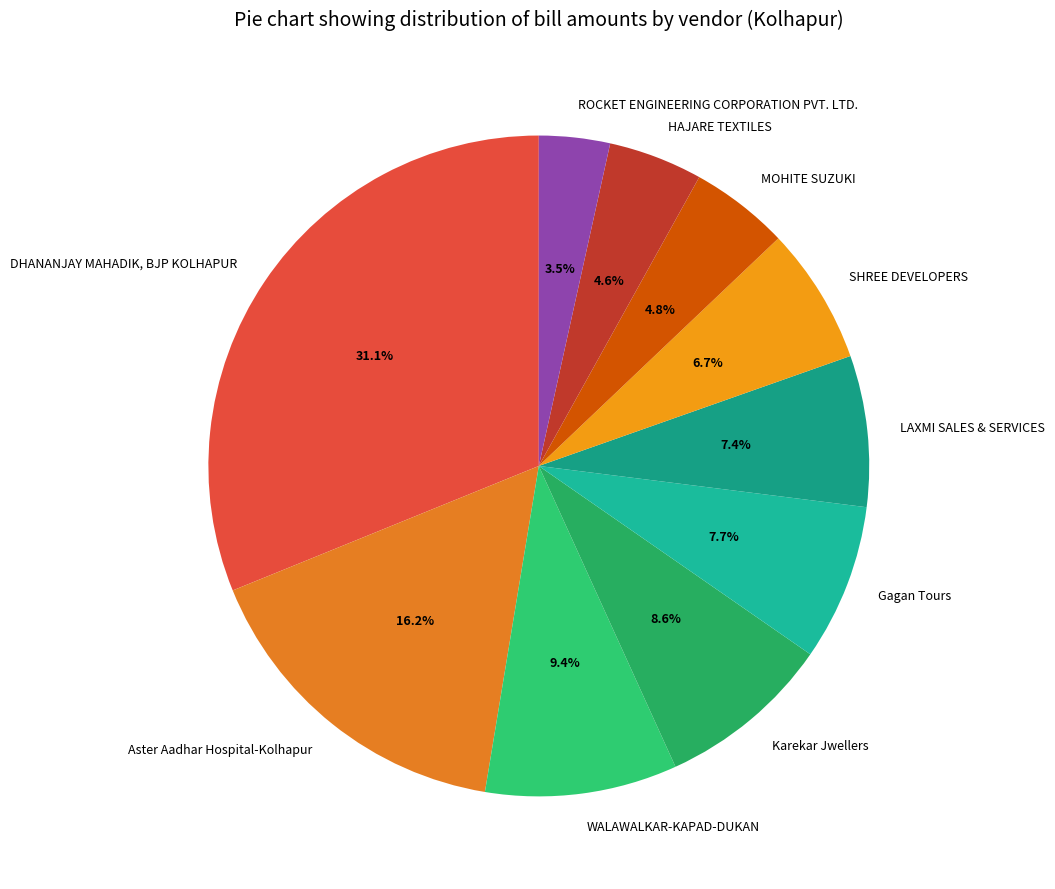

To the nearest percent, what is the difference between the largest and smallest slice percentages?

28%